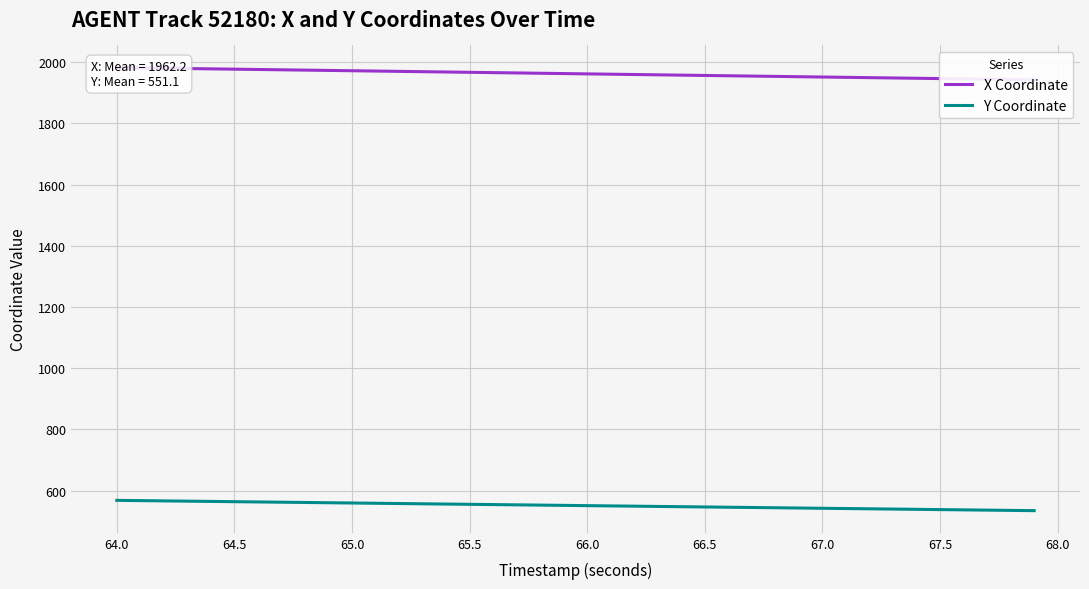

The Y Coordinate series shows 742.1 at 67.0. True or false?

False